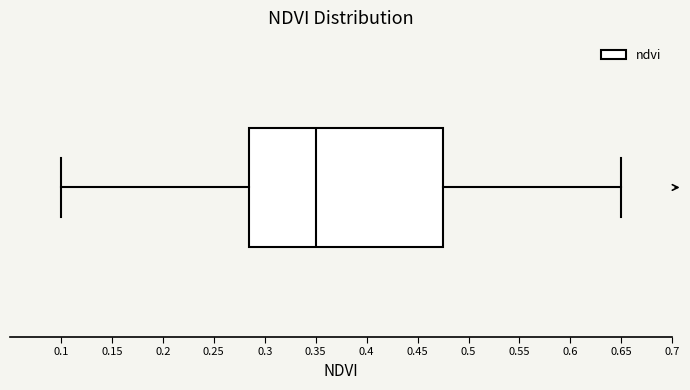

Where does the right whisker of the box end on the x-axis? The values are not printed on the chart, so give them approximately, as read against the axis.

0.650